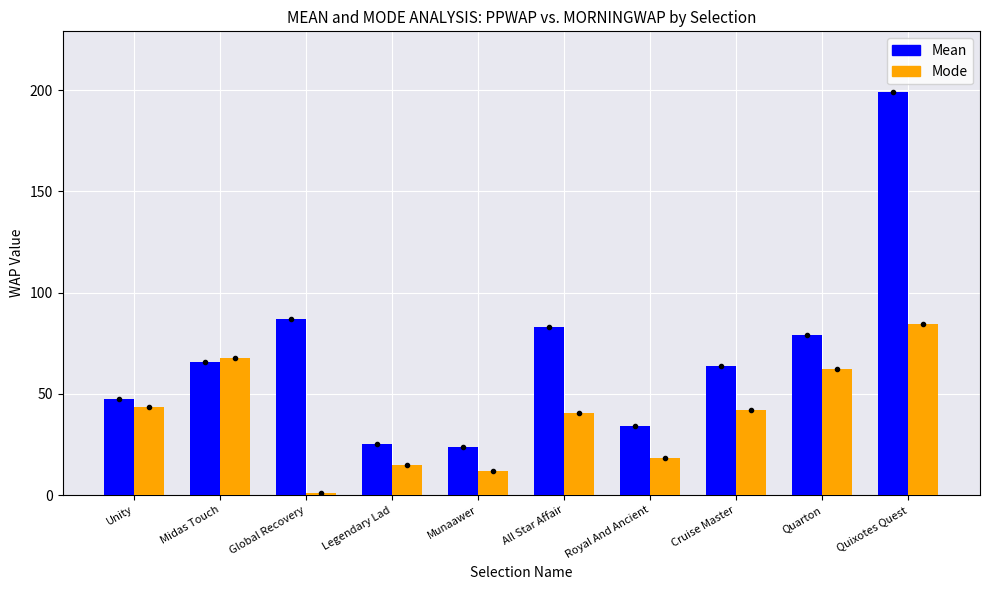

What value does the Mode series have at Cruise Master?

42.0